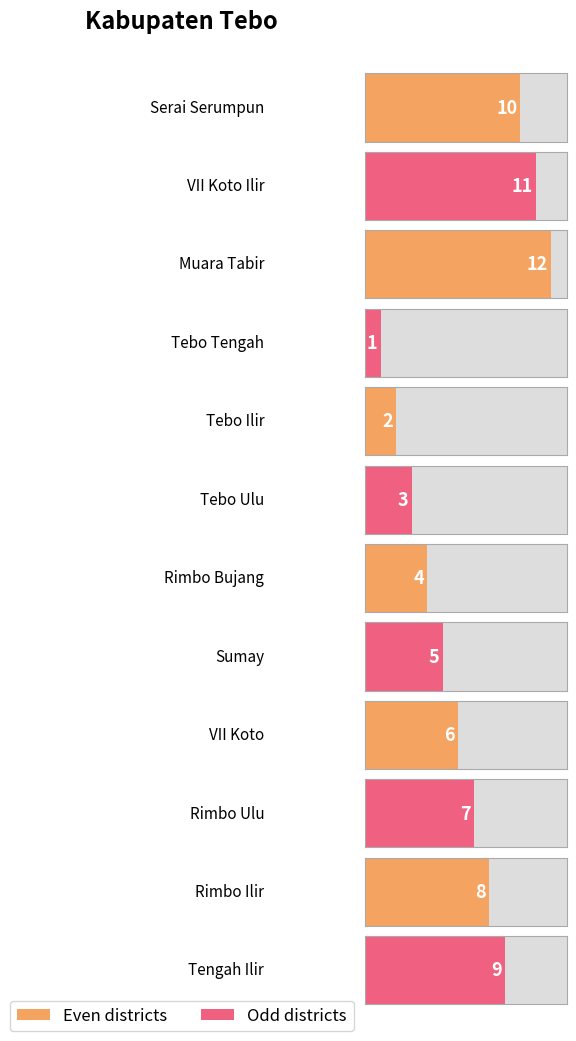

What is the sum of all values?

78